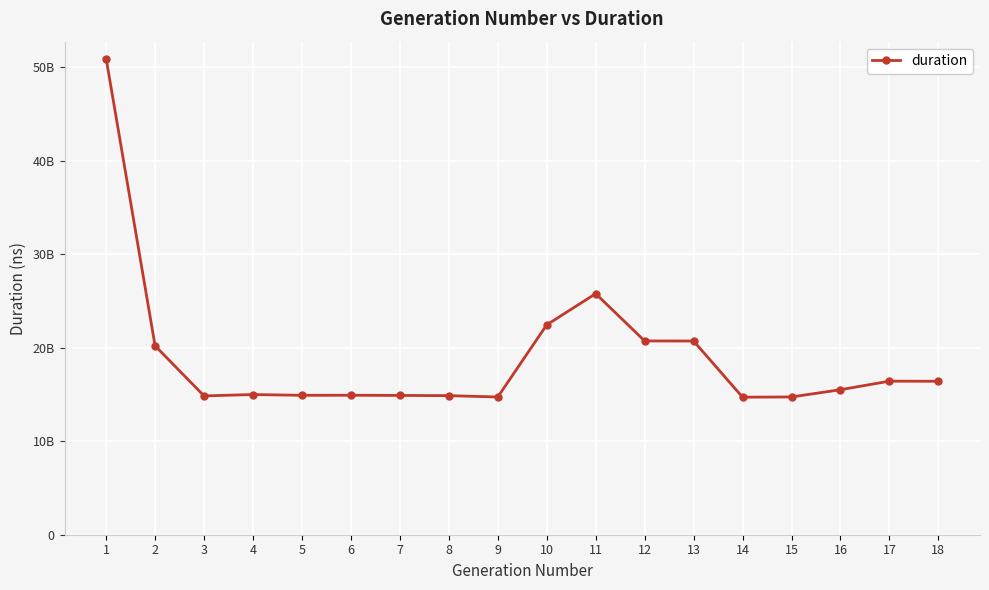

True or false: the data shows 24538295653 at 14.

False